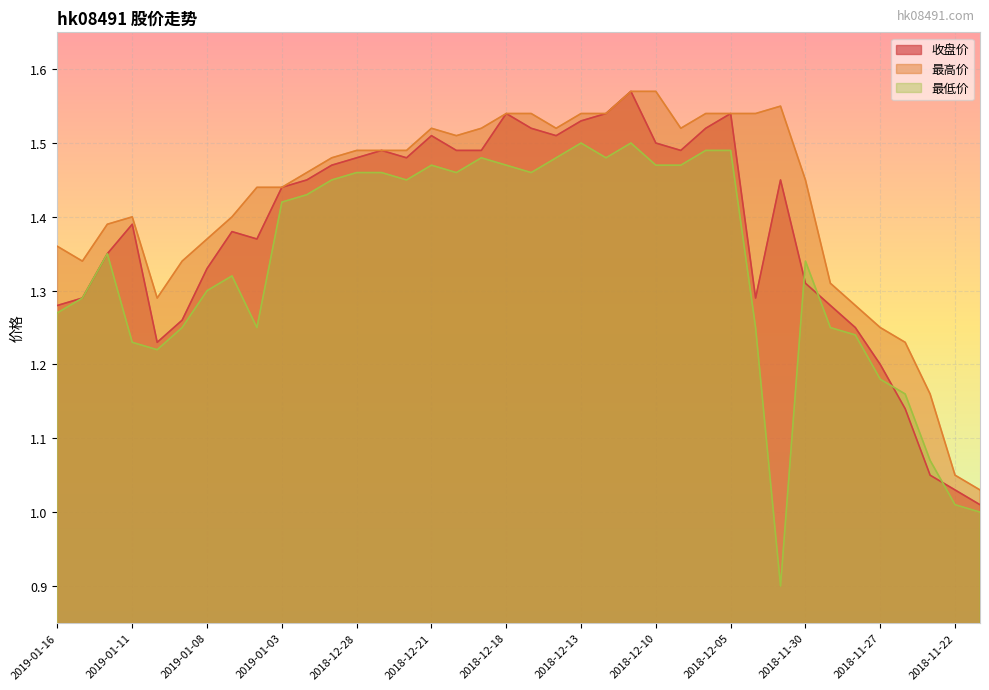

True or false: 最低价 and 最高价 intersect in this chart.

False